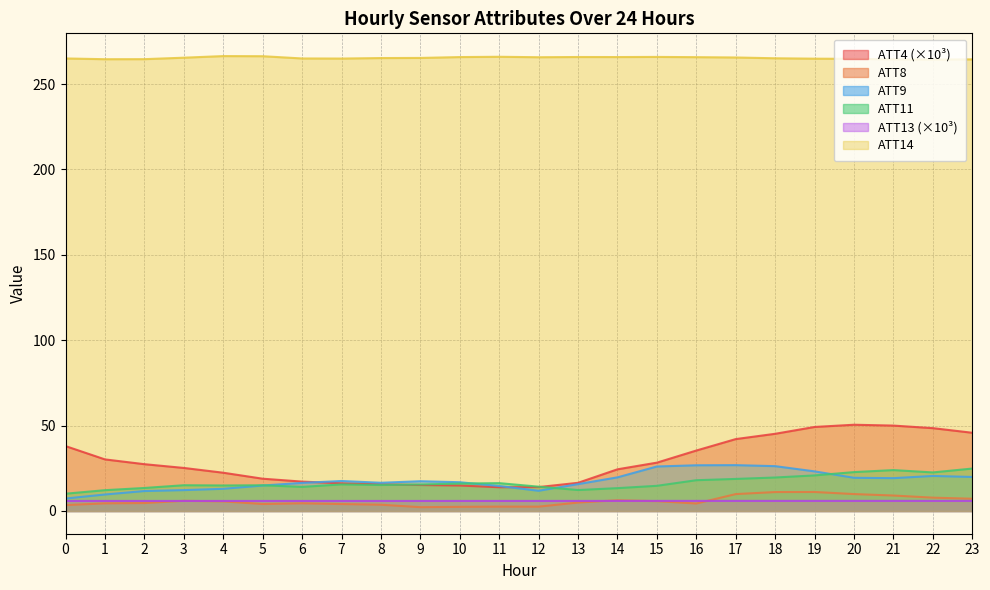

What value does the ATT14 series have at 21?

264.5